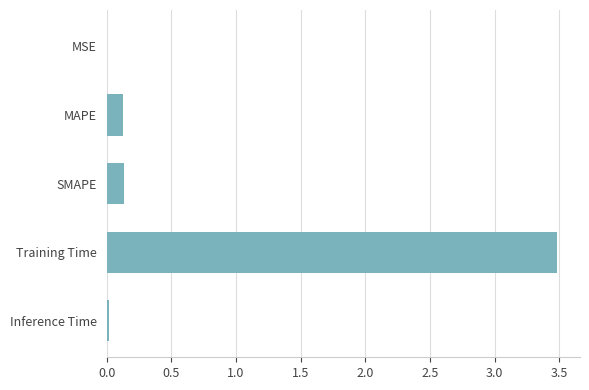

Between Inference Time and Training Time, which is larger?

Training Time